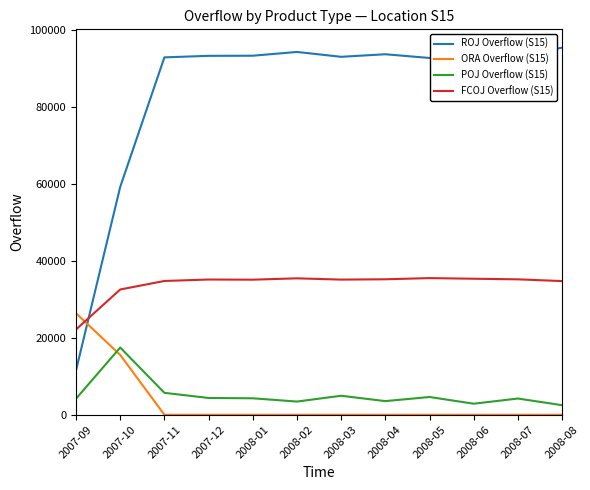

How many lines are shown in the chart?

4